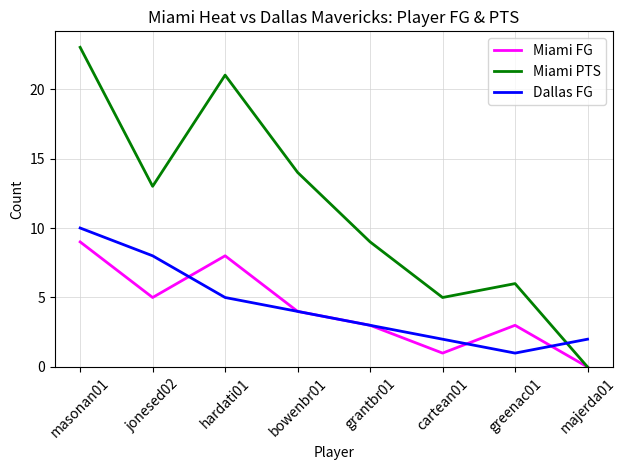

At which label is Dallas FG closest to 5?

hardati01